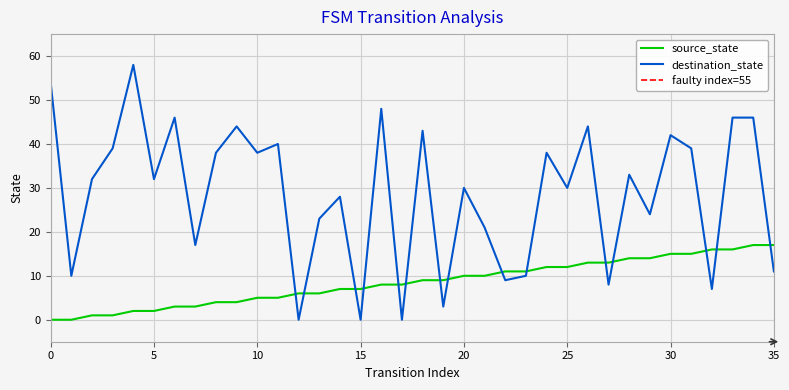

True or false: destination_state has a value of 17 at 7.

True